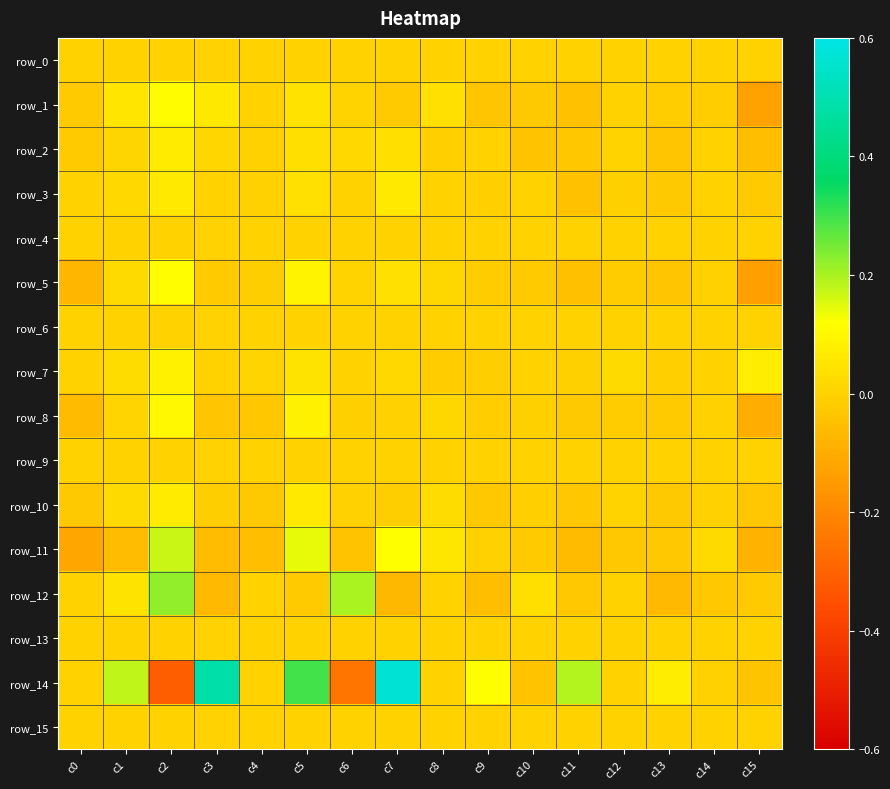

Reading left to right, transcribe all the data shown in this chart.

row_0: 0.0	0.0	0.0	0.0	0.0	0.0	0.0	0.0	0.0	0.0	0.0	0.0	0.0	0.0	0.0	0.0
row_1: -0.0	0.0	0.1	0.1	0.0	0.0	0.0	-0.0	0.0	-0.0	-0.0	-0.0	0.0	-0.0	-0.0	-0.1
row_2: -0.0	0.0	0.1	0.0	-0.0	0.0	0.0	0.0	-0.0	0.0	-0.0	-0.0	0.0	-0.0	0.0	-0.1
row_3: 0.0	0.0	0.1	0.0	-0.0	0.0	0.0	0.1	0.0	-0.0	0.0	-0.0	-0.0	-0.0	0.0	-0.0
row_4: 0.0	0.0	0.0	0.0	0.0	0.0	0.0	0.0	0.0	0.0	0.0	0.0	0.0	0.0	0.0	0.0
row_5: -0.1	0.0	0.1	-0.0	-0.0	0.1	0.0	0.0	0.0	-0.0	-0.0	-0.0	-0.0	-0.0	-0.0	-0.1
row_6: 0.0	0.0	0.0	0.0	0.0	0.0	0.0	0.0	0.0	0.0	0.0	0.0	0.0	0.0	0.0	0.0
row_7: 0.0	0.0	0.1	0.0	0.0	0.0	0.0	0.0	-0.0	-0.0	0.0	-0.0	0.0	-0.0	0.0	0.1
row_8: -0.1	0.0	0.1	-0.0	-0.0	0.1	-0.0	-0.0	0.0	-0.0	-0.0	-0.0	-0.0	-0.0	-0.0	-0.1
row_9: 0.0	0.0	0.0	0.0	0.0	0.0	0.0	0.0	0.0	0.0	0.0	0.0	0.0	0.0	0.0	0.0
row_10: -0.0	0.0	0.1	-0.0	-0.0	0.1	-0.0	-0.0	0.0	-0.0	-0.0	-0.0	0.0	-0.0	-0.0	-0.0
row_11: -0.1	-0.1	0.2	-0.1	-0.1	0.1	-0.0	0.1	0.1	-0.0	-0.0	-0.1	-0.0	-0.0	0.0	-0.1
row_12: 0.0	0.0	0.2	-0.1	0.0	-0.0	0.2	-0.1	0.0	-0.1	0.0	-0.0	0.0	-0.1	-0.0	-0.0
row_13: 0.0	0.0	0.0	0.0	0.0	0.0	0.0	0.0	0.0	0.0	0.0	0.0	0.0	0.0	0.0	0.0
row_14: 0.0	0.2	-0.3	0.5	0.0	0.3	-0.2	0.6	0.0	0.1	-0.0	0.2	0.0	0.1	-0.0	-0.0
row_15: 0.0	0.0	0.0	0.0	0.0	0.0	0.0	0.0	0.0	0.0	0.0	0.0	0.0	0.0	0.0	0.0